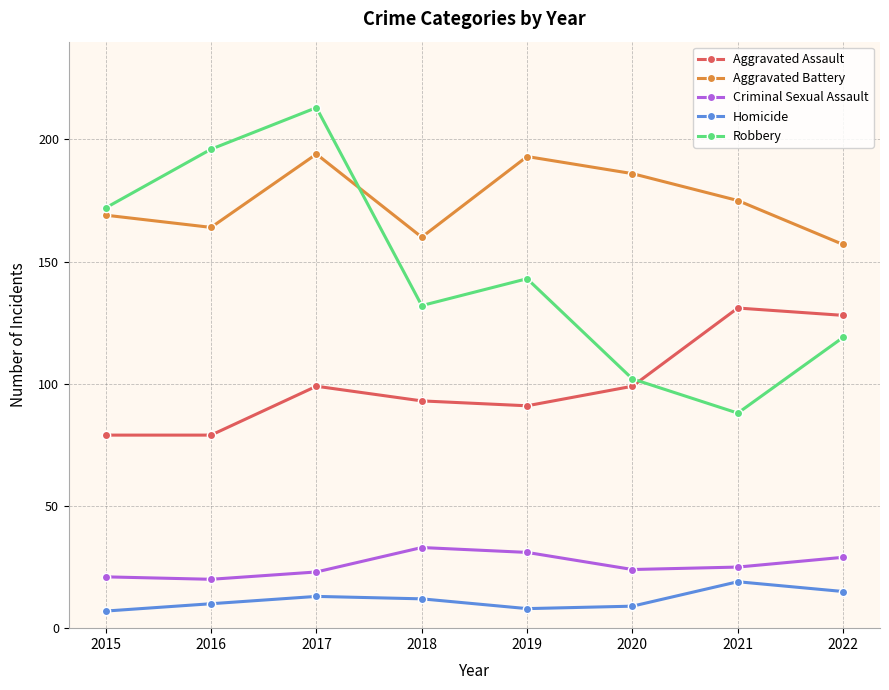

The value of Homicide at 2022 is 5. True or false?

False